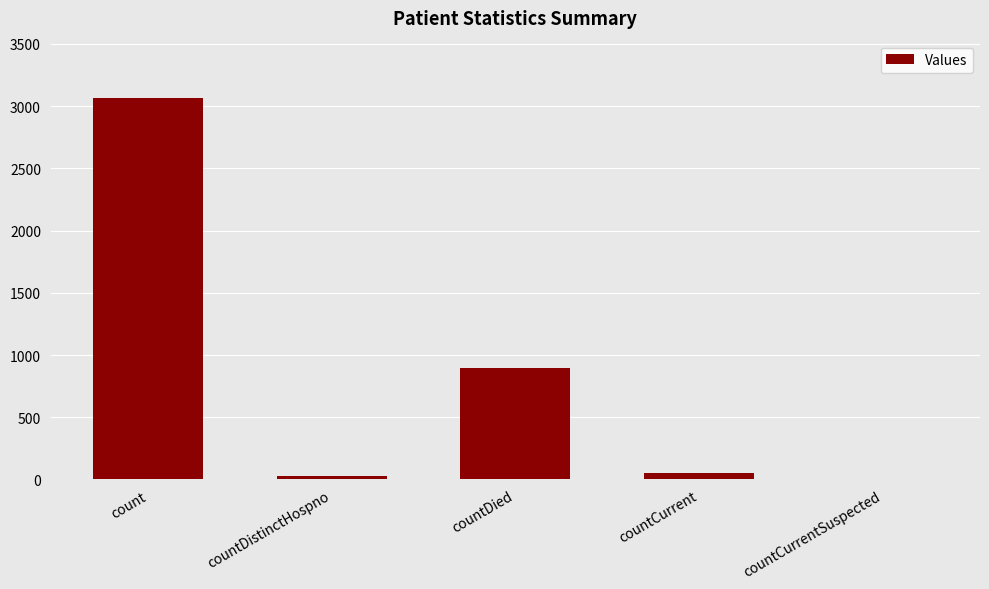

Count the number of data series in this chart.

1